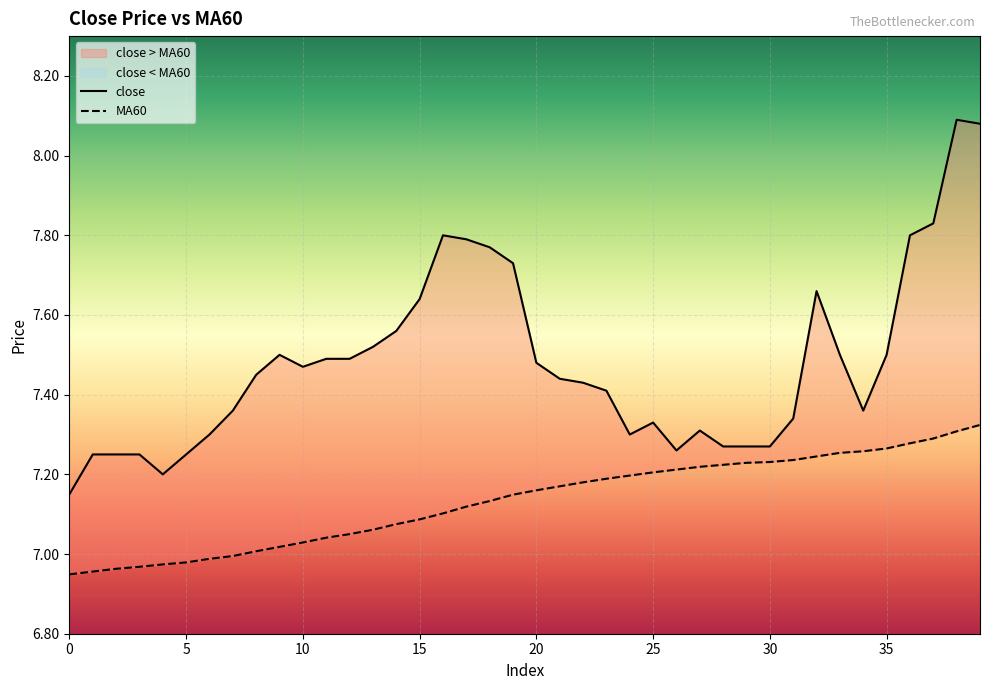

True or false: close and MA60 cross at least once.

False